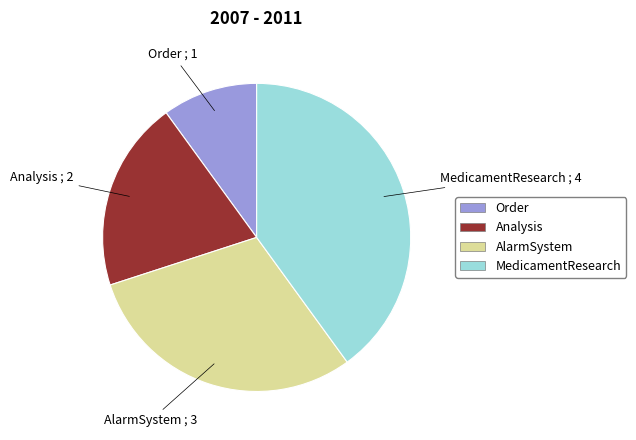

Is there any slice that represents more than half of the pie?

No